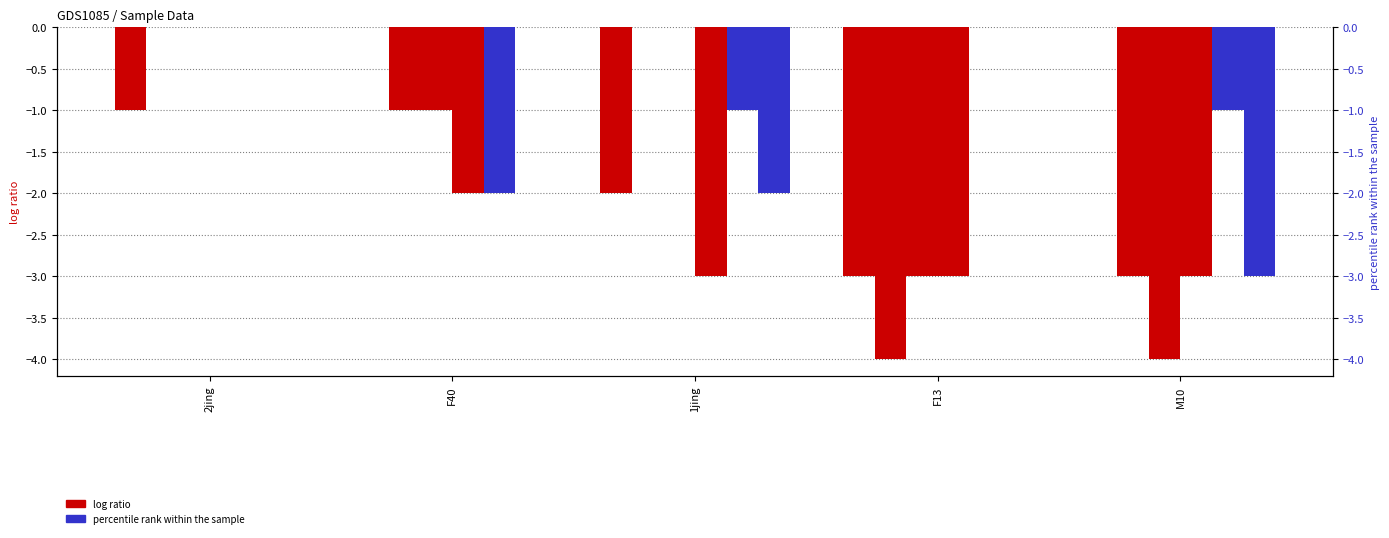

What is the minimum value shown in the chart?

-4